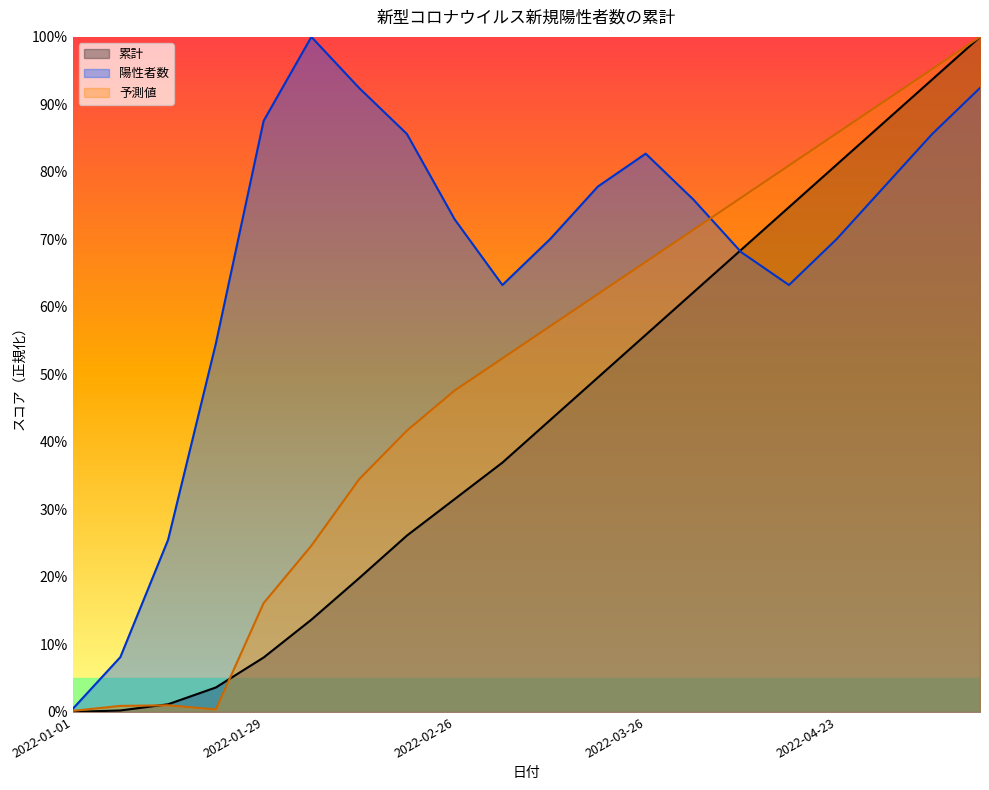

True or false: 陽性者数 has more than 1 points higher than both neighbors.

True